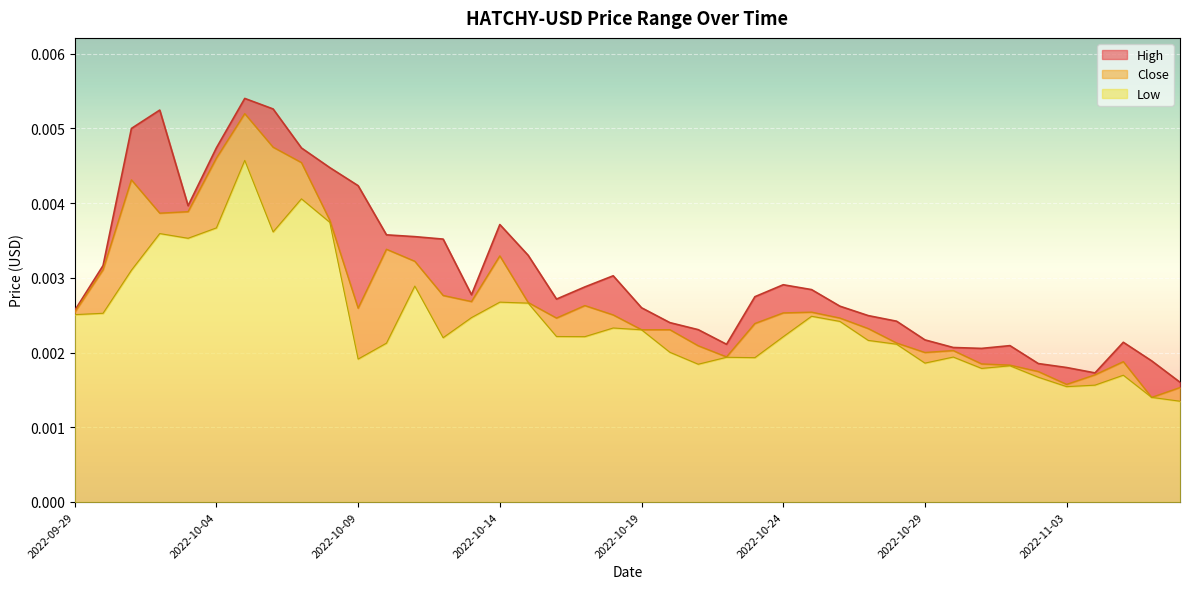

Which series changed the most between 2022-10-01 and 2022-10-30?

High